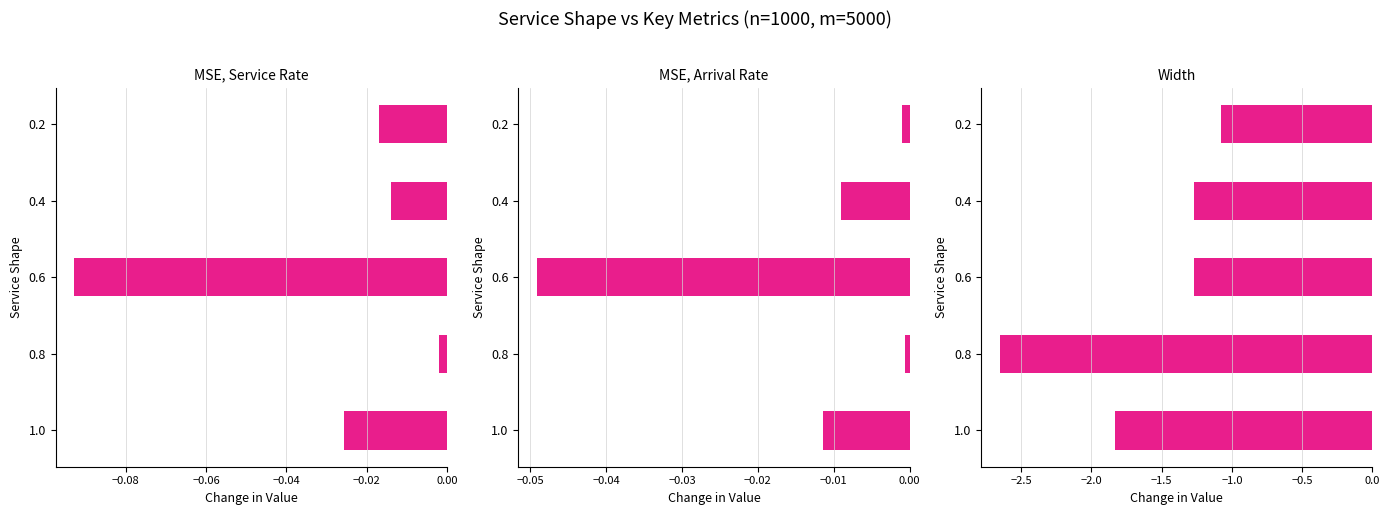

What is the lowest value of the MSE, Service Rate series?

-0.1